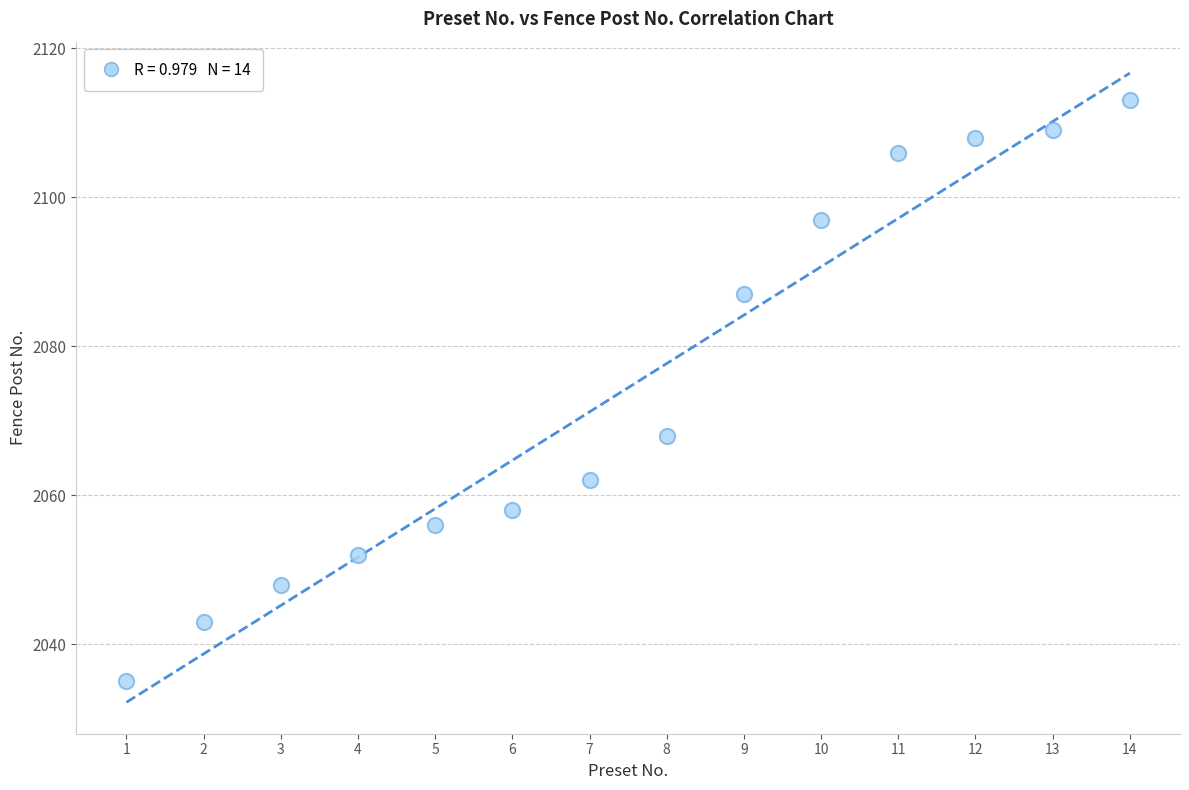

What Y value in the scatter plot is closest to 2074?

2068